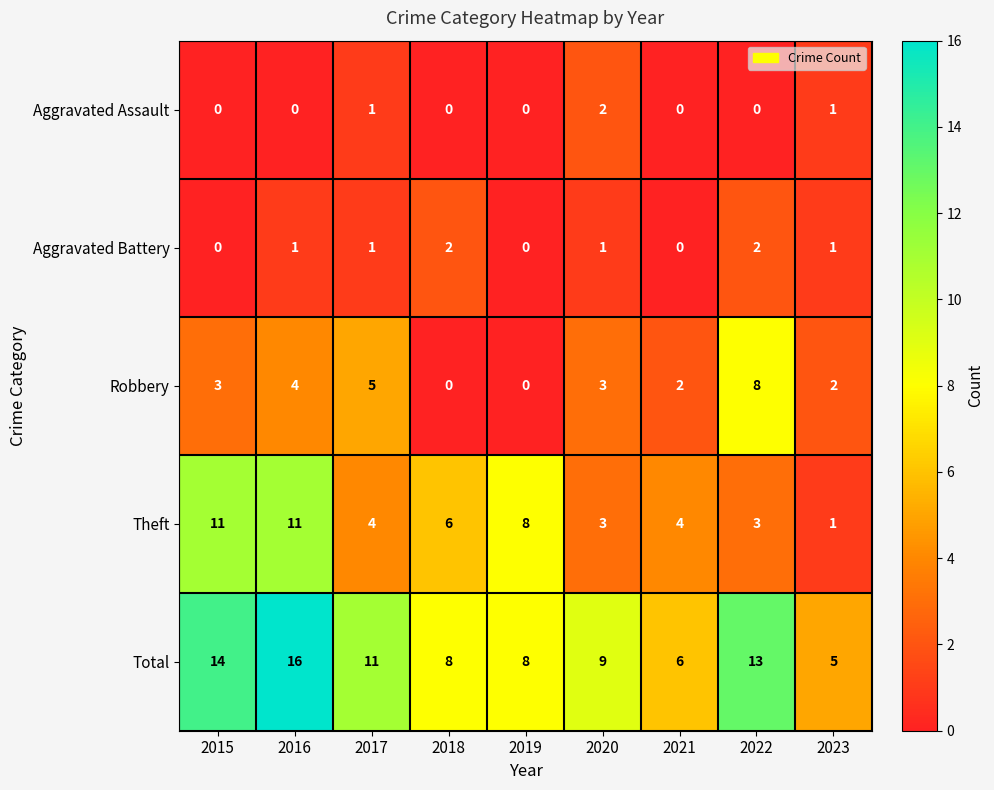

How many values in the Theft series are below 4?

3